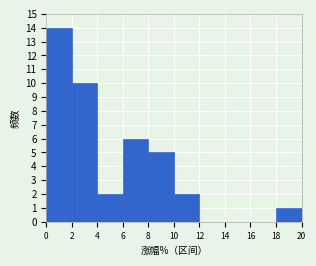

How tall is the bar that spans 8 to 10 on the x-axis? The values are not printed on the chart, so give them approximately, as read against the axis.

5